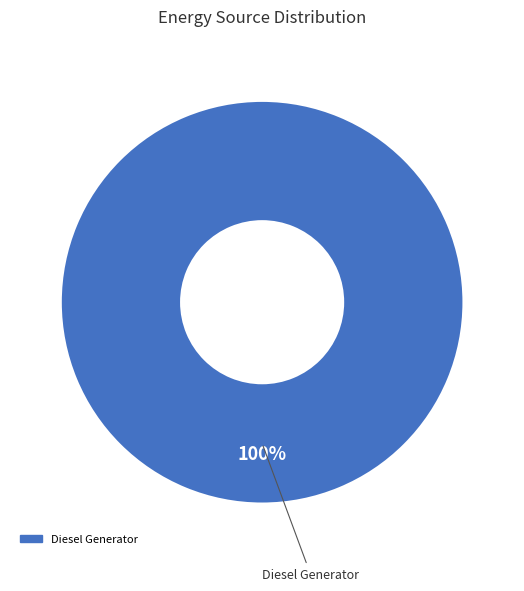

Is there any slice that represents more than half of the pie?

Yes